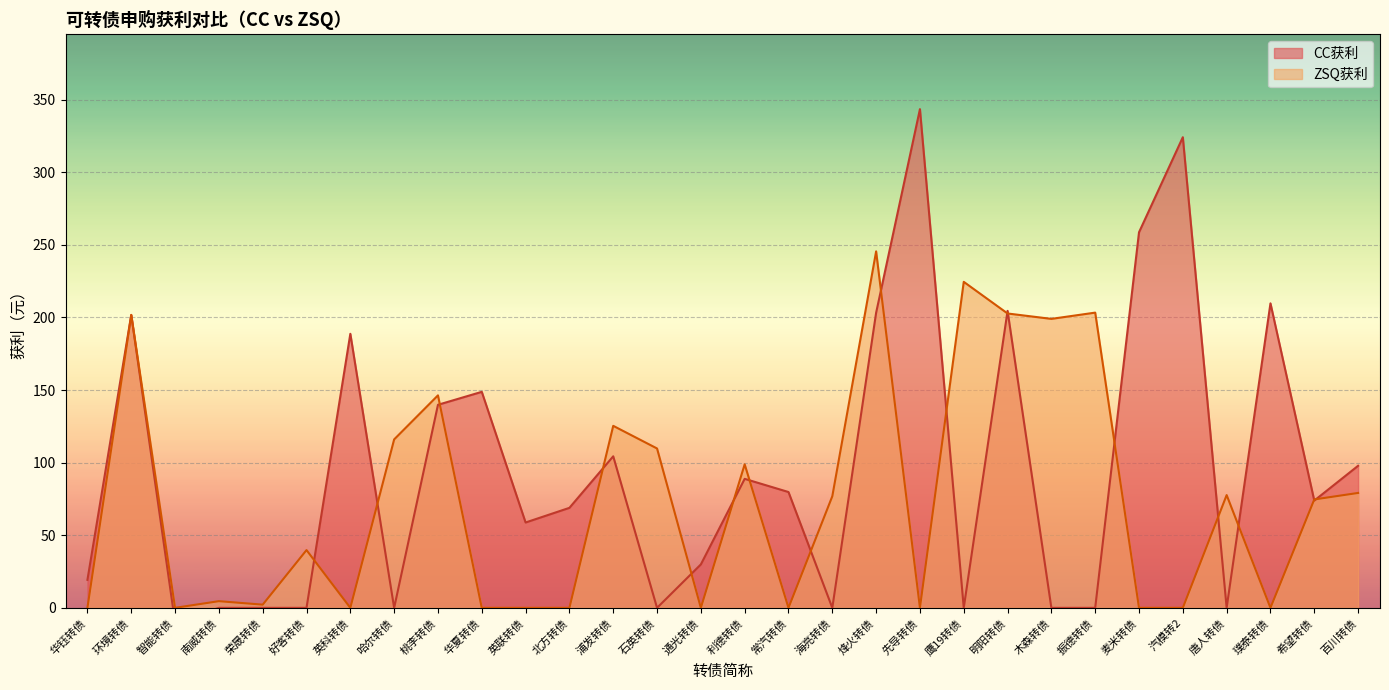

How many data points in ZSQ获利 are above 74?

15